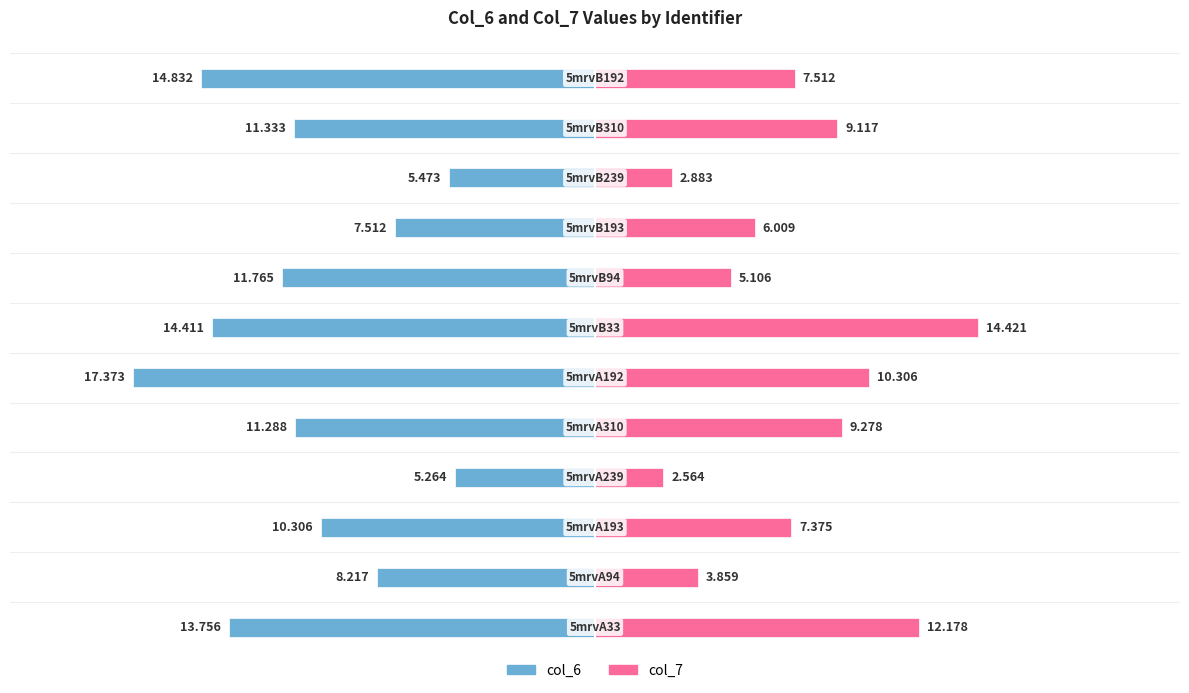

Count the number of categories in the chart.

12